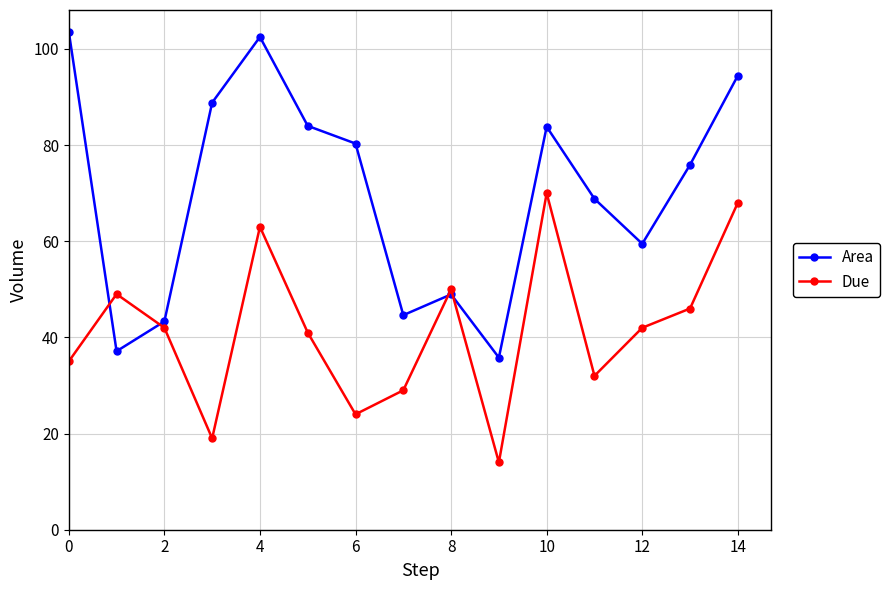

Which series has the largest range (max minus min)?

Area